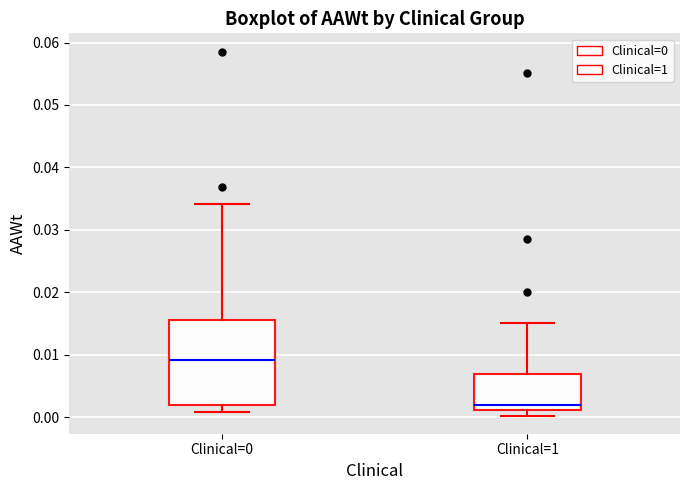

Which box is the tallest, from its lower edge to its upper edge?

Clinical=0